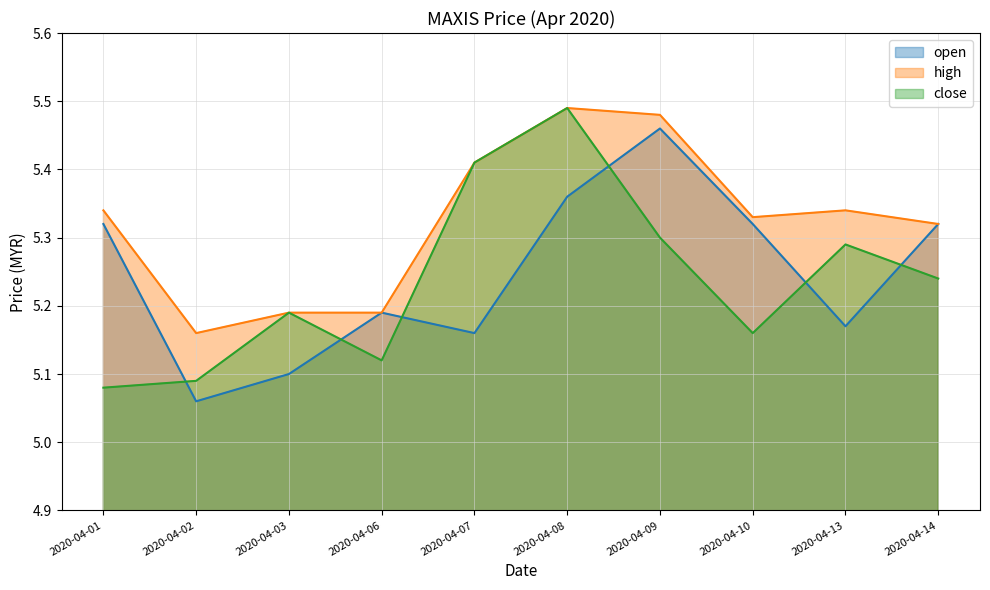

Which category has the highest value across all series?

2020-04-08